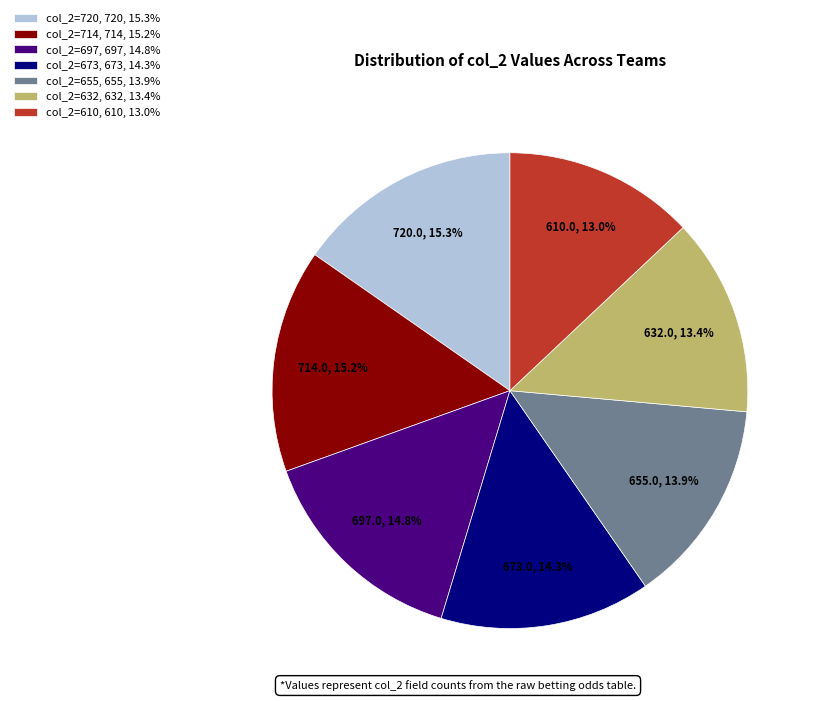

Does any single category account for the majority?

No